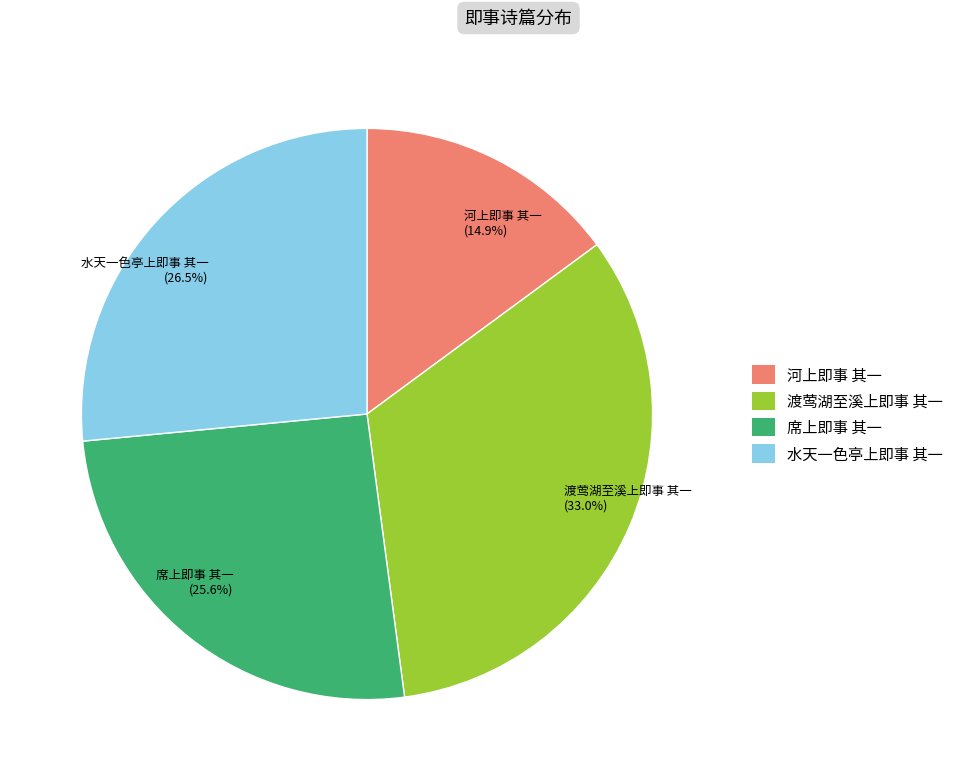

What is the ratio of the value at 河上即事 其一 (14.9%) to the value at 渡莺湖至溪上即事 其一 (33.0%)?

0.5